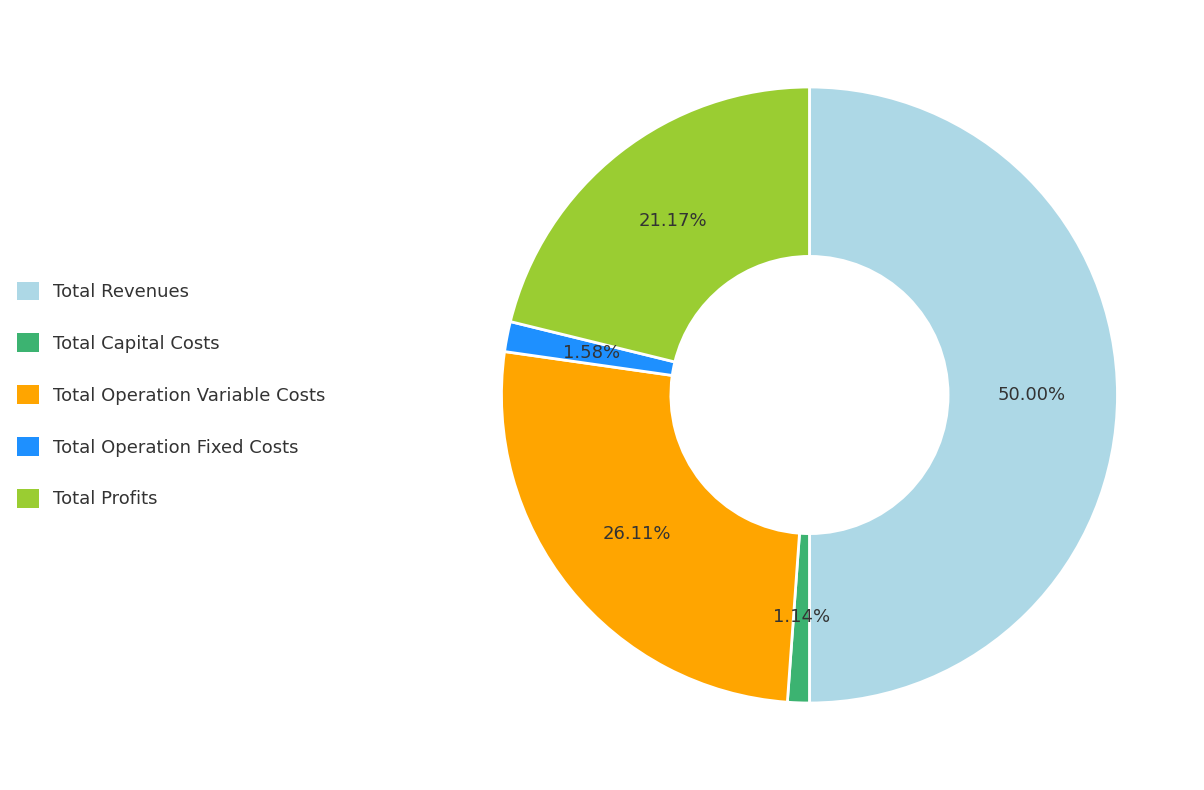

What is the ratio of the value at Total Operation Fixed Costs to the value at Total Operation Variable Costs?

0.1